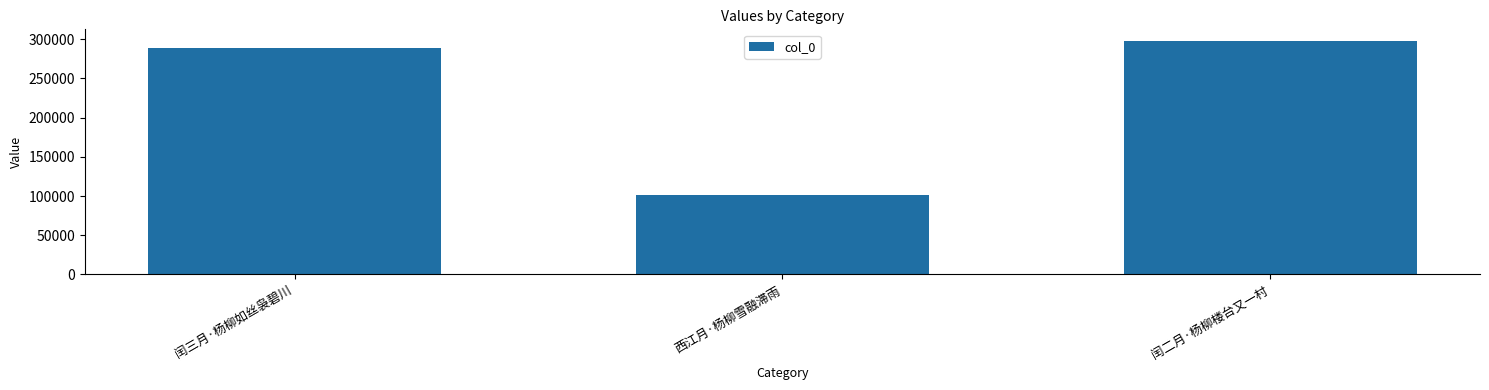

What is the approximate value at 闰三月·杨柳如丝袅碧川, to the nearest 10?

288050